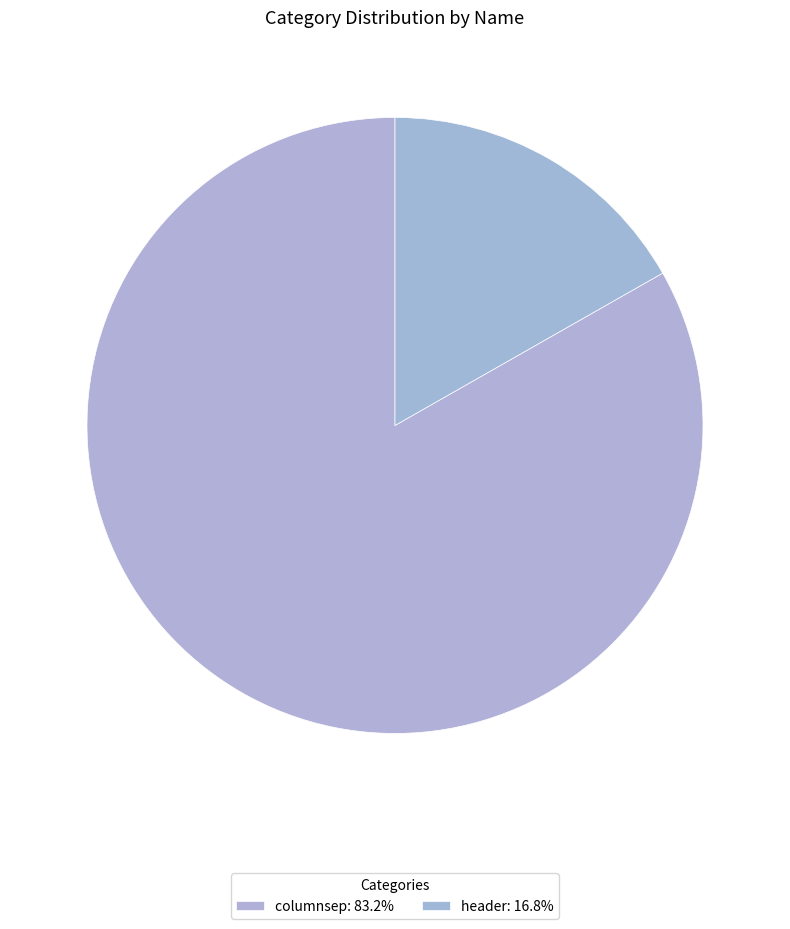

Rank the categories by value from lowest to highest.

header, columnsep